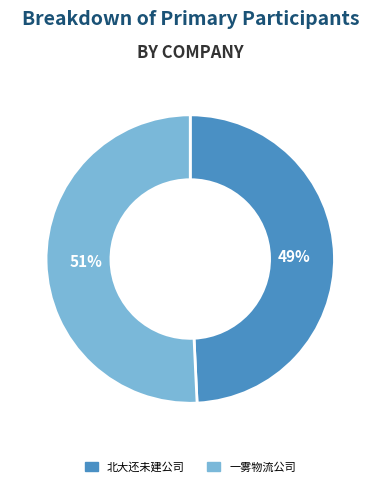

Approximately how many times larger is the value at 一雾物流公司 compared to 北大还未建公司?

1.0